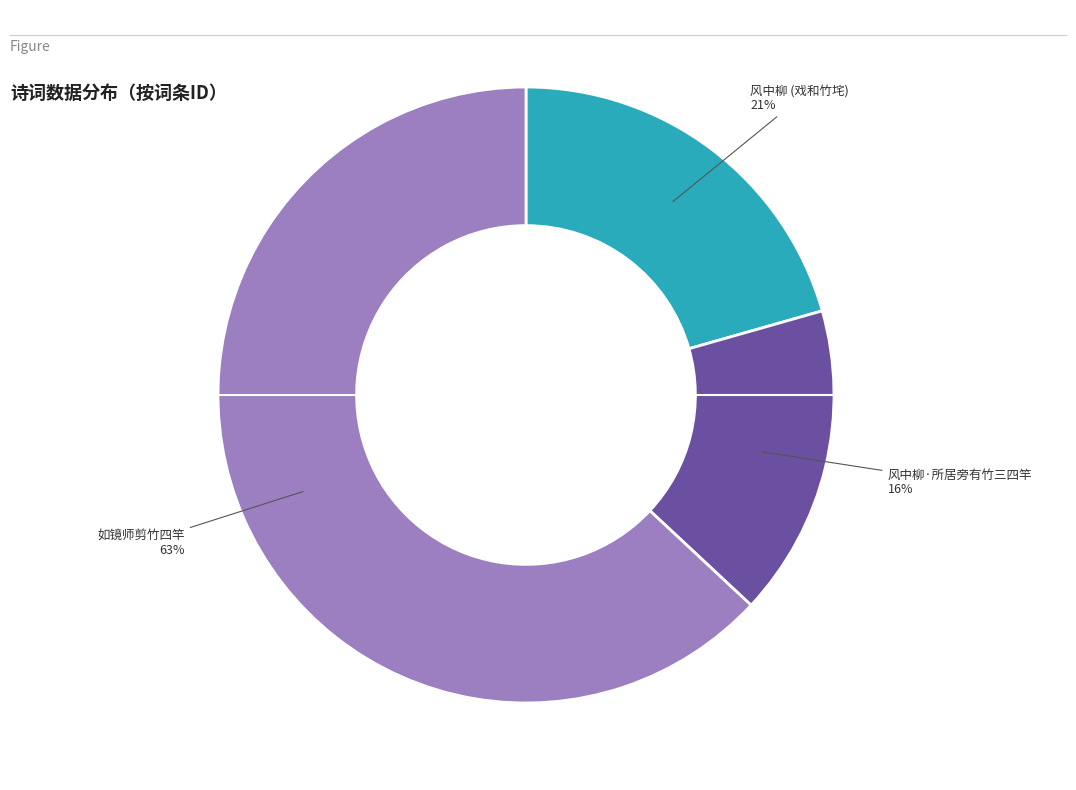

Rank the categories by value from highest to lowest.

如镜师剪竹四竿, 风中柳 (戏和竹垞), 风中柳·所居旁有竹三四竿